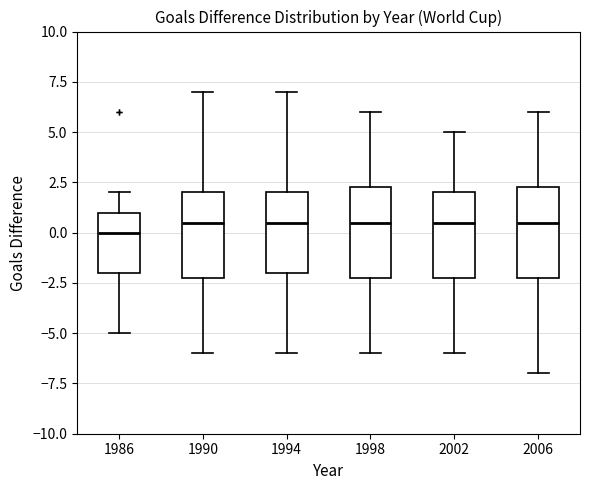

Where does the median line of the box at x = 1986 sit on the y-axis? The values are not printed on the chart, so give them approximately, as read against the axis.

0.0